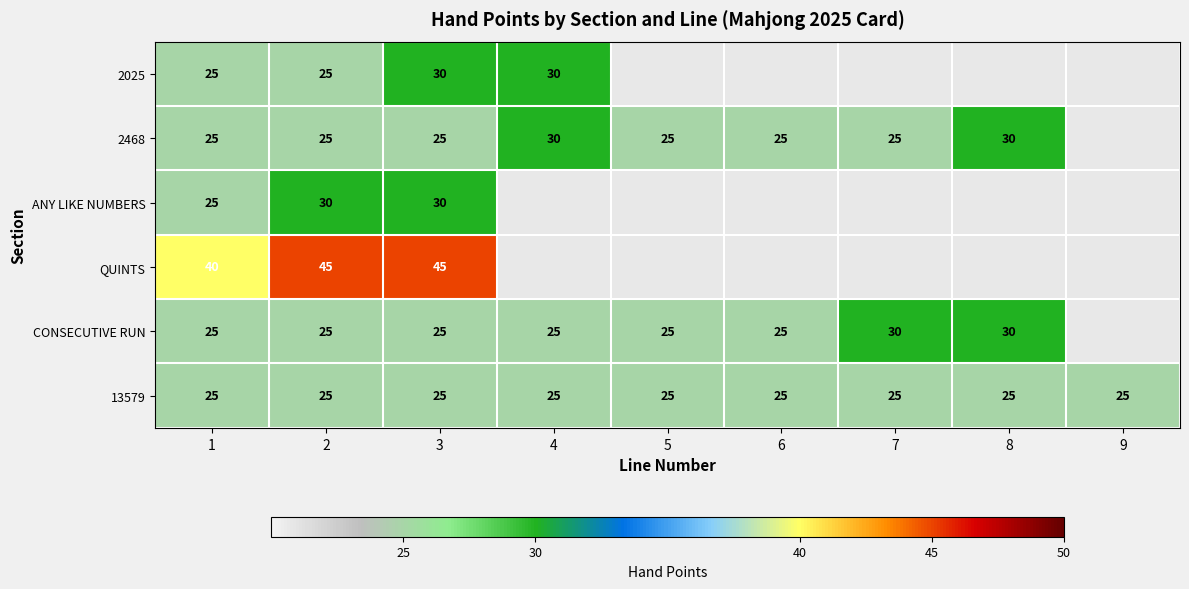

What is the total value across all series at 3?

180